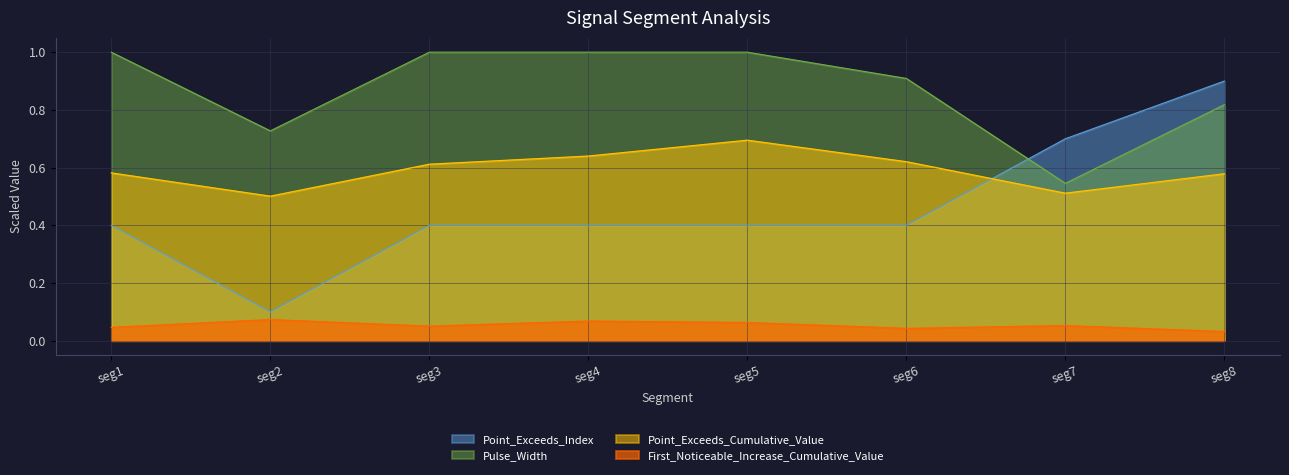

At how many categories does at least one series exceed 0?

8